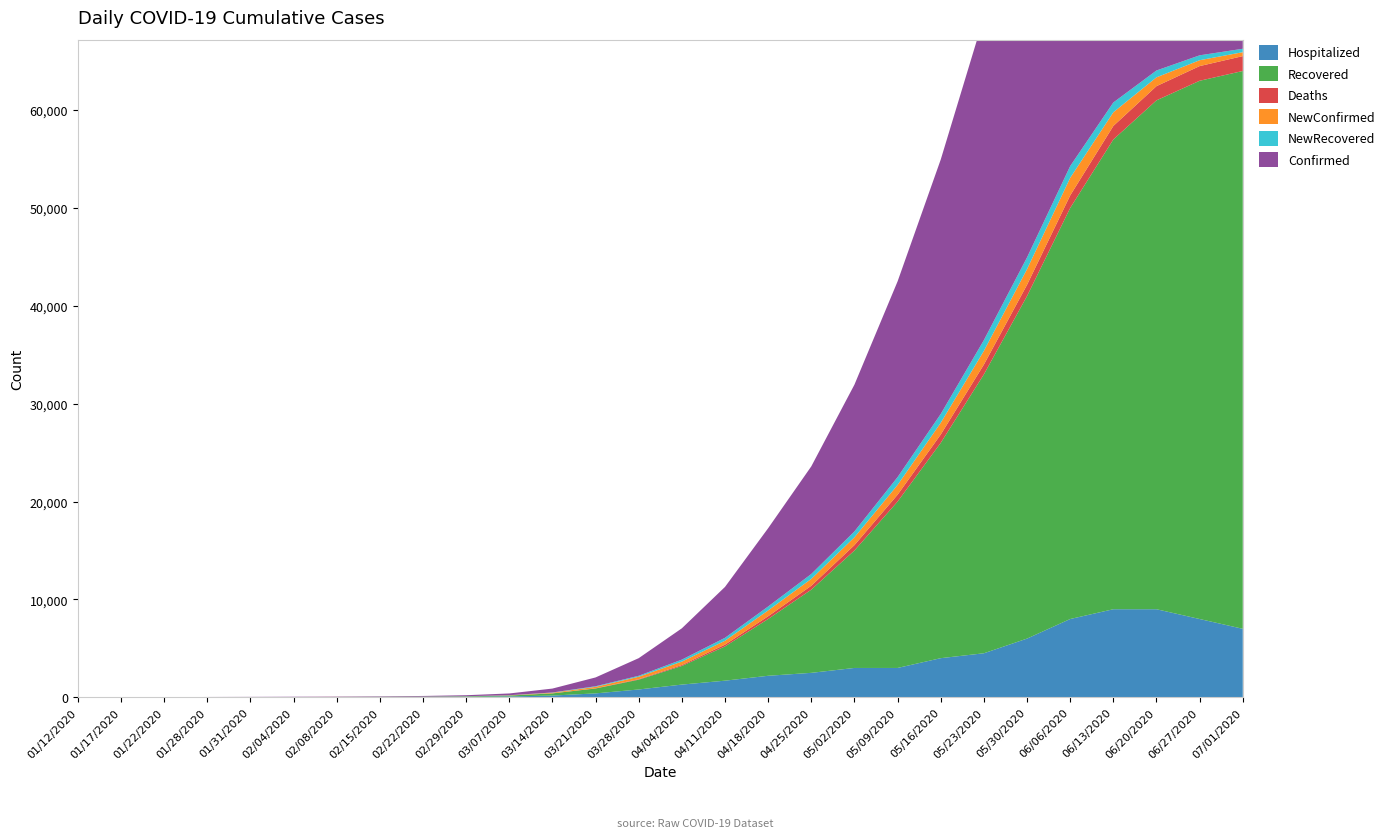

Reading left to right, extract all data points from this chart.

Confirmed: 1	2	4	14	19	25	32	45	65	100	180	400	900	1800	3200	5200	8000	11000	15000	20000	26000	33000	41000	50000	57000	61000	63000	64000
Recovered: 0	0	2	6	8	10	11	18	28	45	90	220	500	1000	1900	3500	5800	8500	12000	17000	22000	28500	35000	42000	48000	52000	55000	57000
Hospitalized: 1	2	2	8	11	15	22	27	37	55	90	180	400	800	1300	1700	2200	2500	3000	3000	4000	4500	6000	8000	9000	9000	8000	7000
NewConfirmed: 1	1	2	6	5	6	7	3	5	8	20	60	150	250	350	400	600	700	800	1000	1200	1400	1600	1800	1400	900	600	400
NewRecovered: 0	0	1	0	1	1	1	2	3	5	10	25	60	100	200	300	400	500	600	800	900	1100	1200	1200	1000	700	500	350
Deaths: 0	0	0	0	0	0	0	0	0	1	3	8	20	50	100	180	280	400	550	700	850	1000	1150	1280	1380	1450	1500	1520